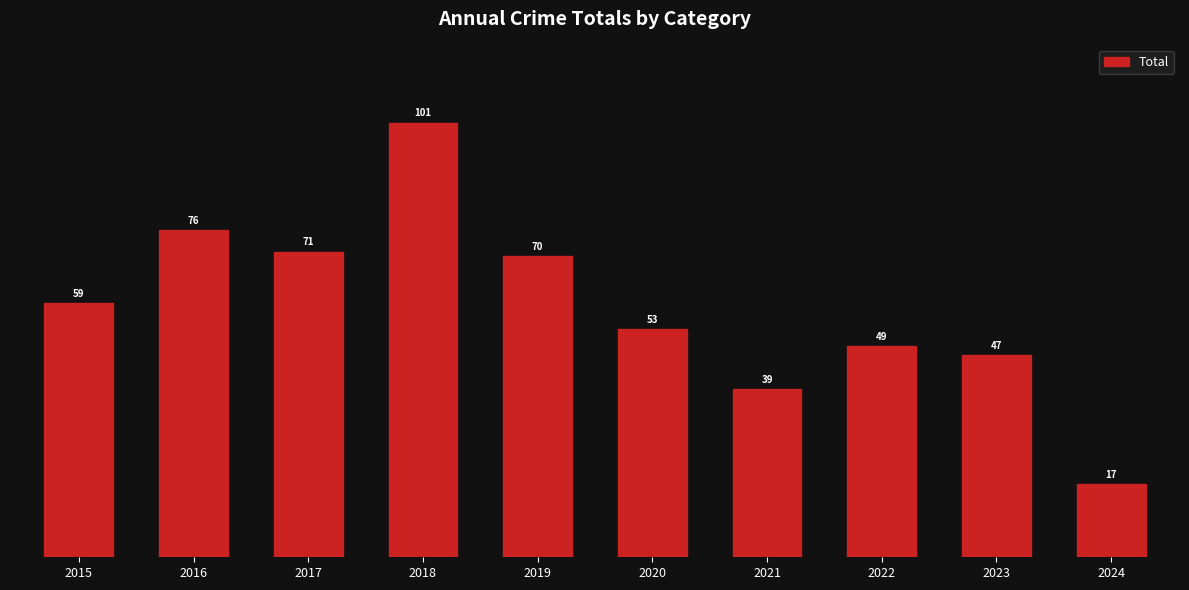

What is the sum of the values at 2021 and 2019?

109